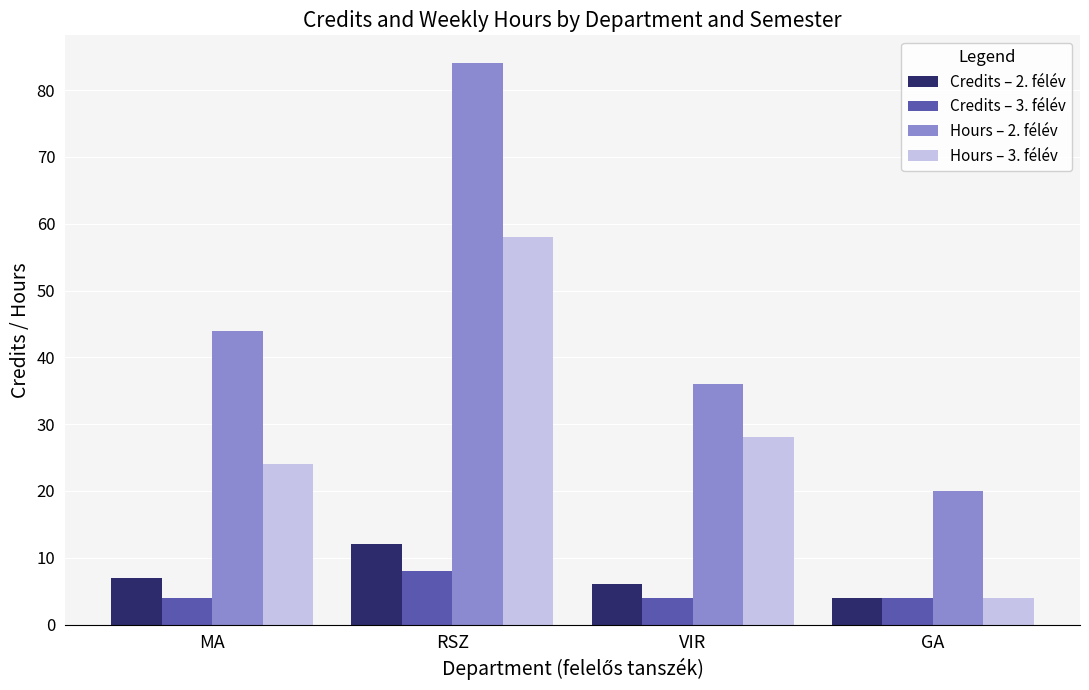

What is the maximum value shown in the chart?

84